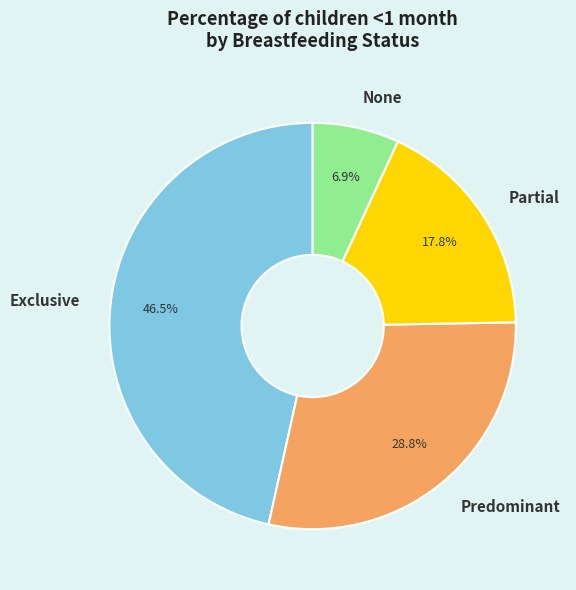

To the nearest percent, what percentage of the pie is Partial?

18%